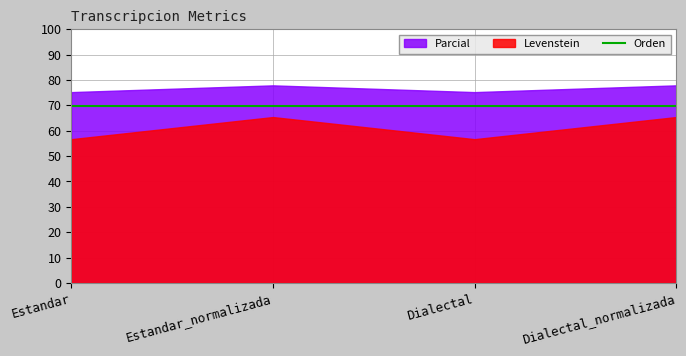

Which category has the highest value in the Levenstein series?

Estandar_normalizada